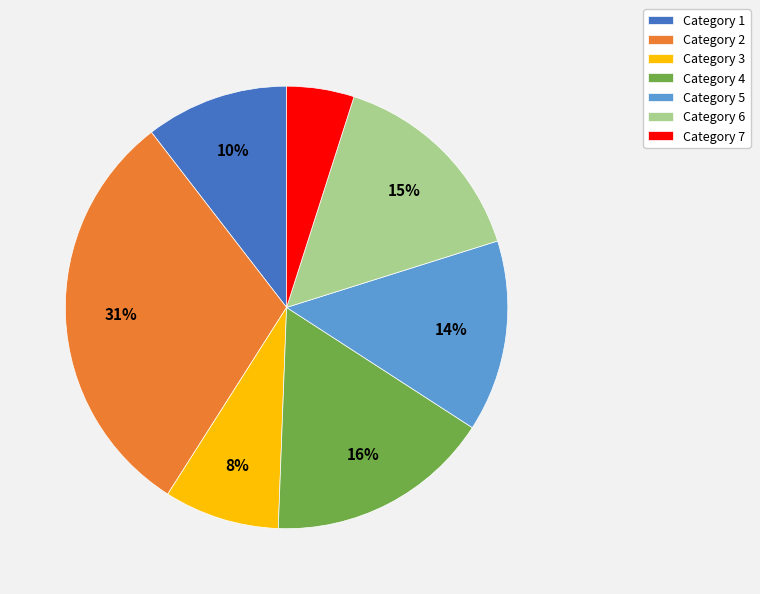

What is the smallest slice in the pie chart?

Category 7